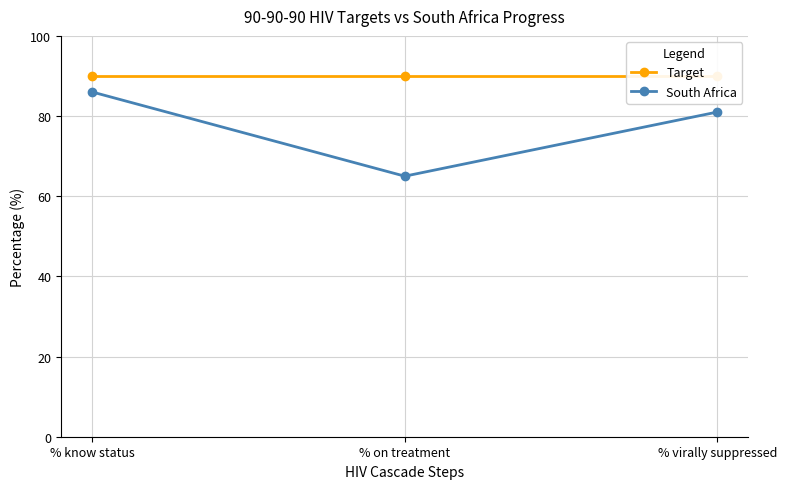

How many distinct data groups are displayed?

2